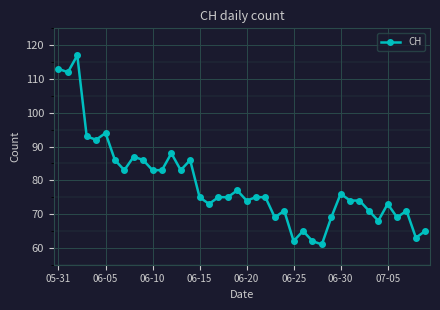

What is the difference between the maximum and minimum values?

56